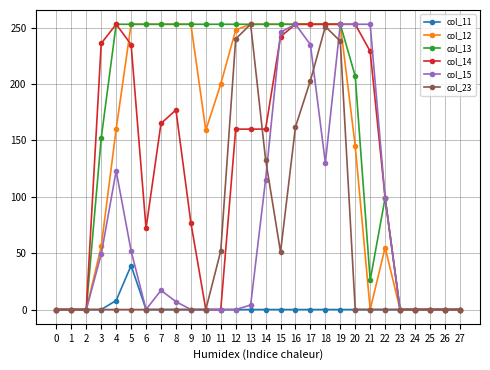

Does the chart display data point markers on the line(s)?

Yes